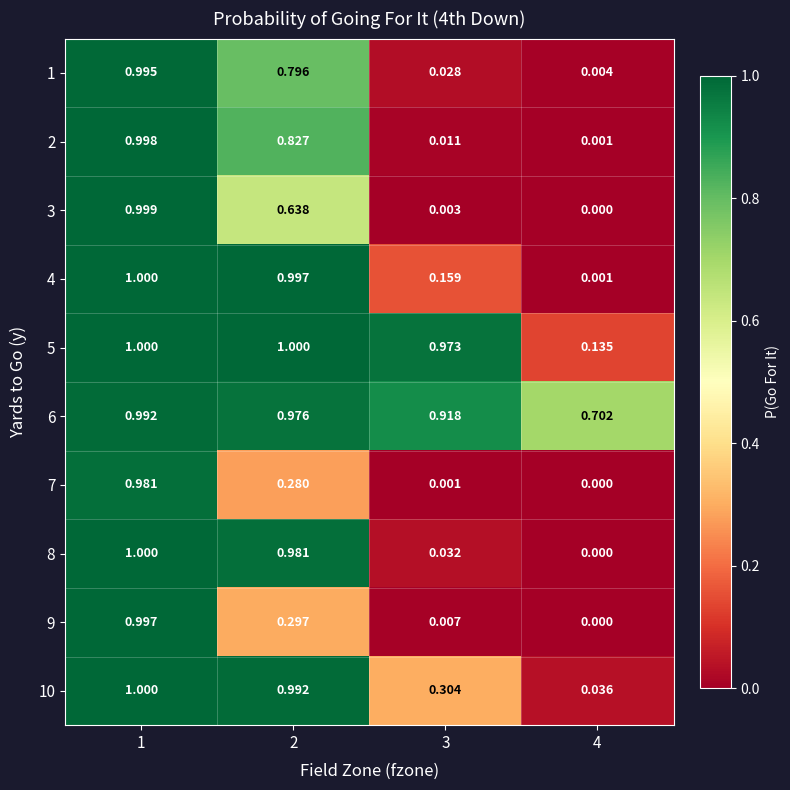

Is the value of 8 at 3 greater than the value of 7 at 3?

Yes